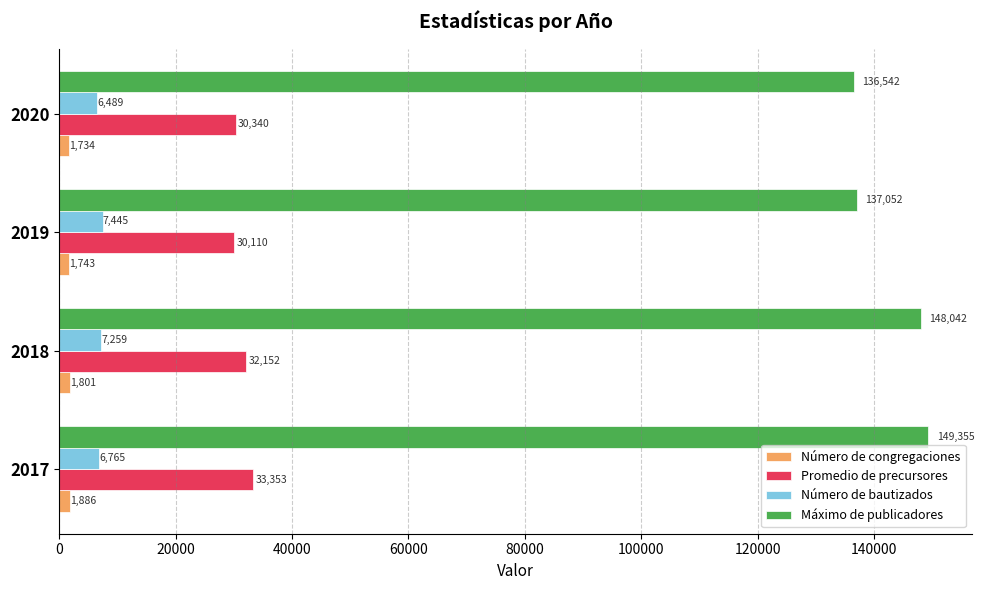

How many data points in Promedio de precursores are less than 32152?

2